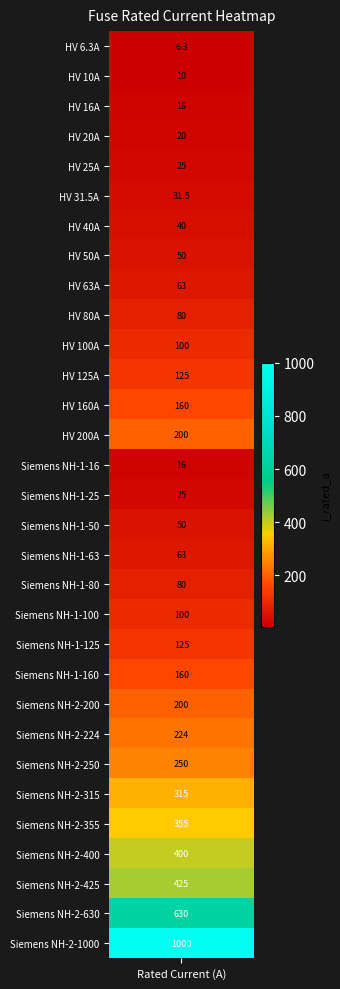

True or false: the data shows 355.0 at 26.

True